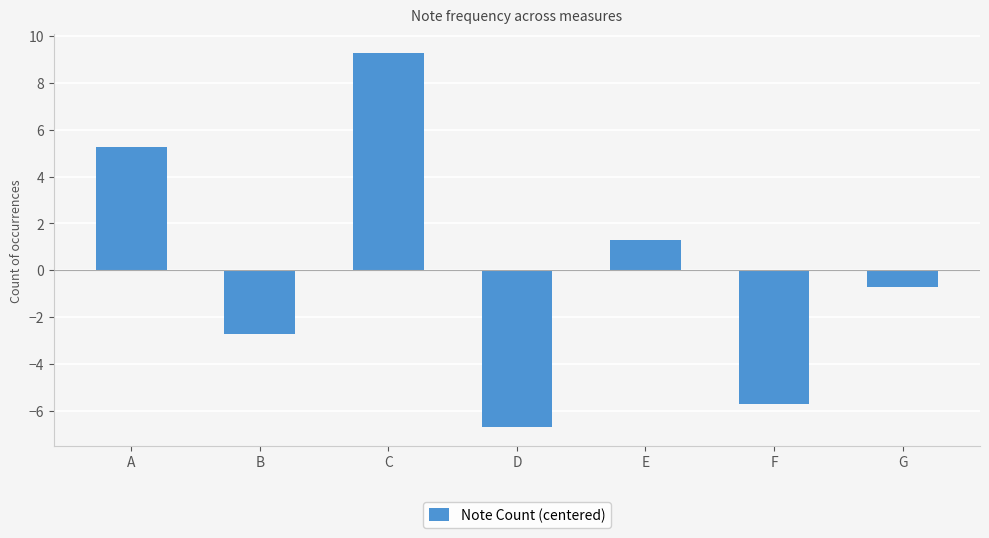

Reading right to left, what are all the values shown in this chart?

-0.7	-5.7	1.3	-6.7	9.3	-2.7	5.3